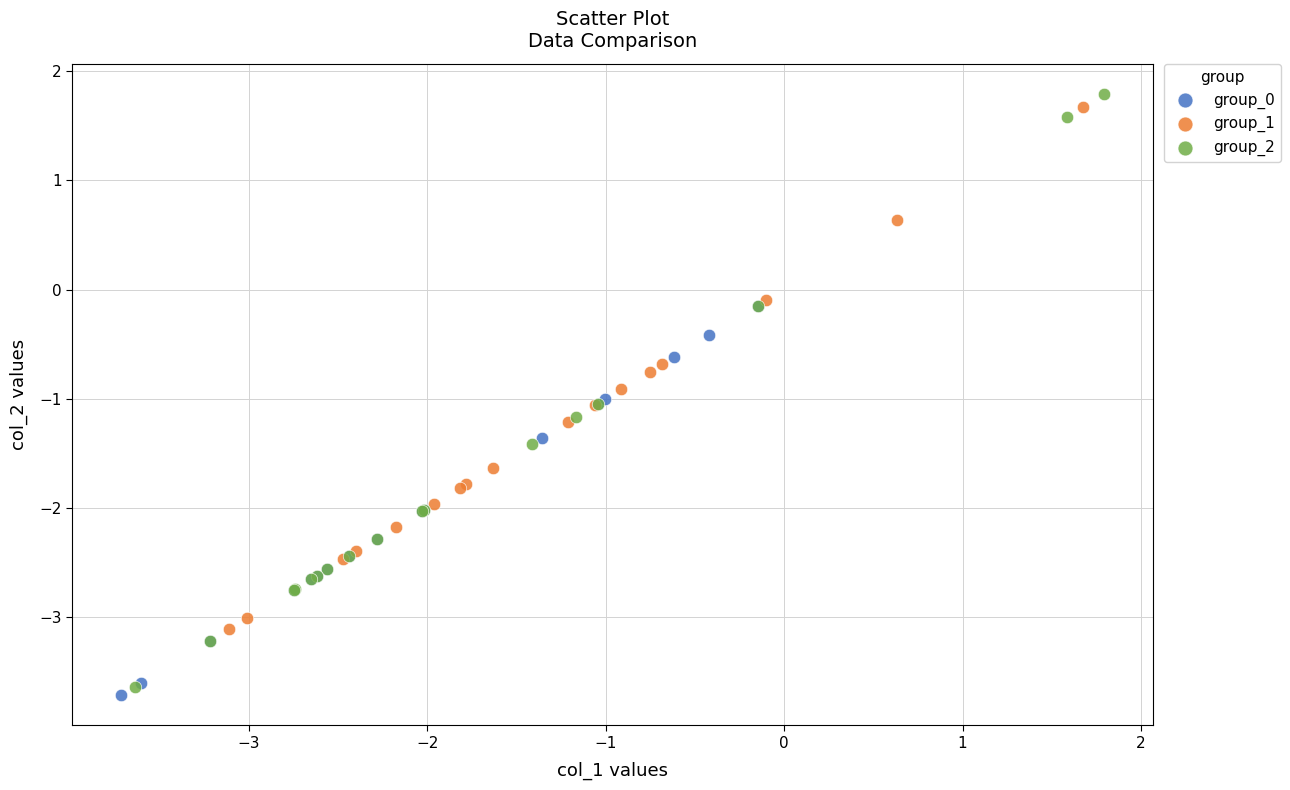

Which series contains the highest Y value?

group_2